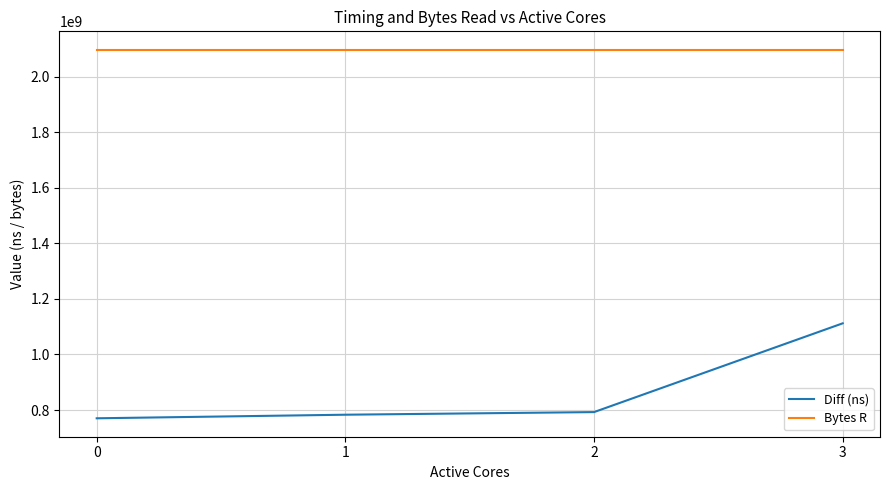

Reading left to right, extract all data points from this chart.

Diff (ns): 770260422	783158201	792579242	1112195818
Bytes R: 2097152000	2097152000	2097152000	2097152000